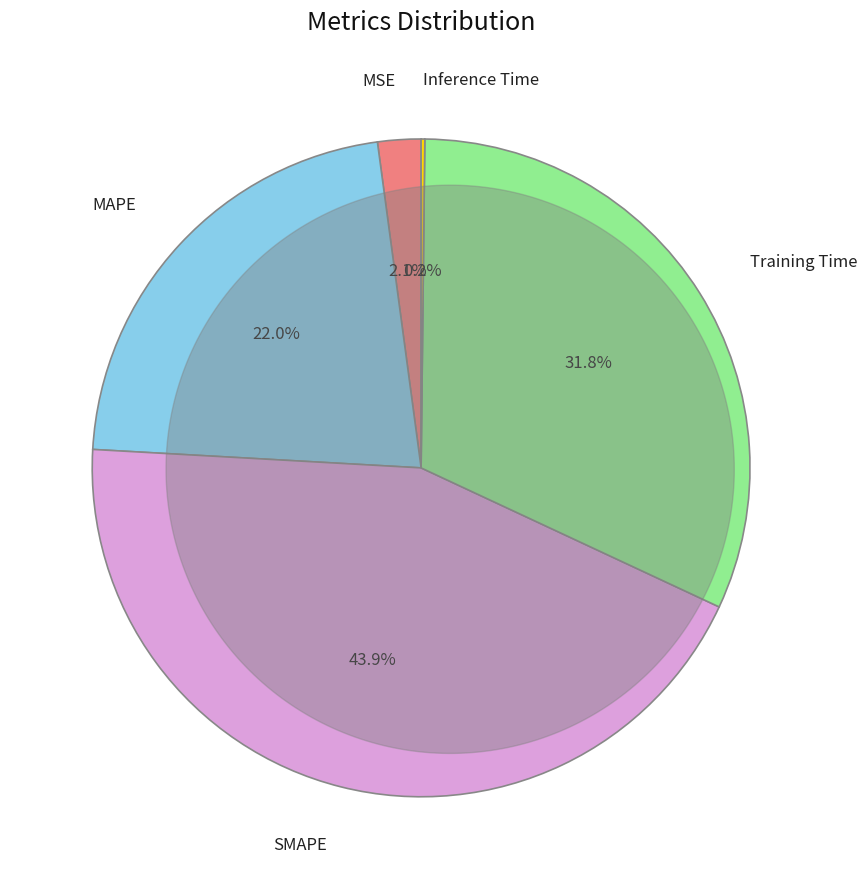

To the nearest percent, what is the difference between the MSE and Training Time slice percentages?

30%